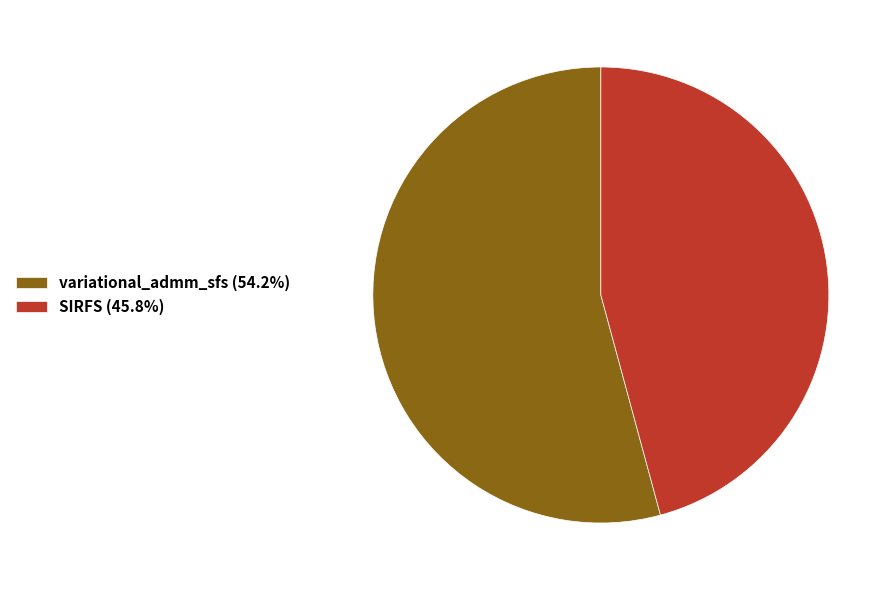

True or false: variational_admm_sfs accounts for 68% of the total.

False